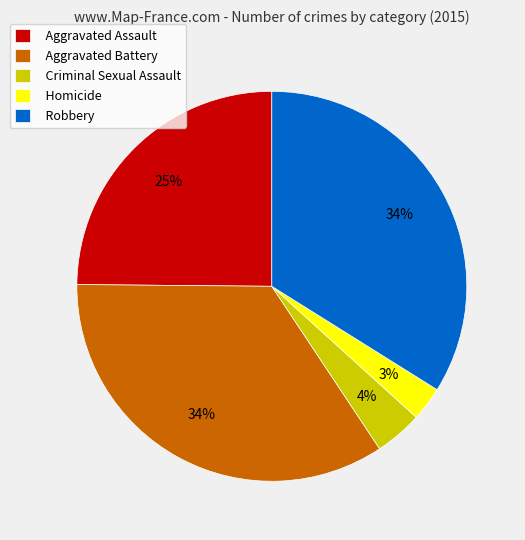

To the nearest percent, what is the average slice percentage?

20%